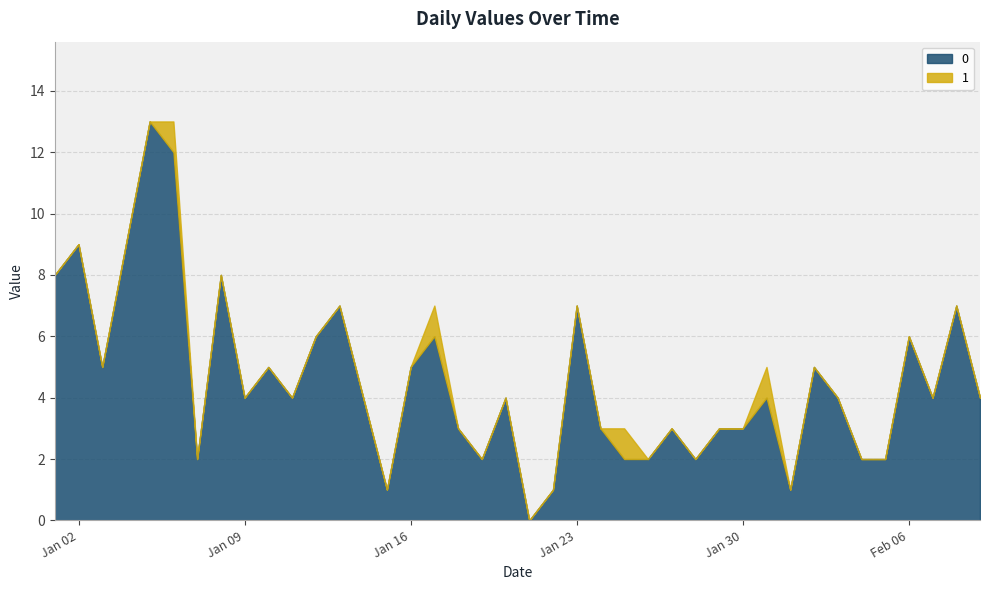

At which label is 0 closest to 6?

2023-01-12